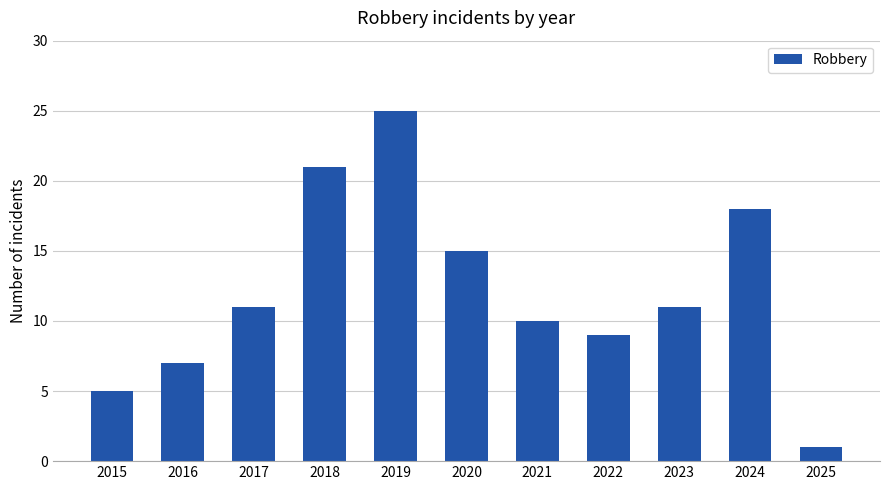

What is the value of the 2nd bar from the left?

7